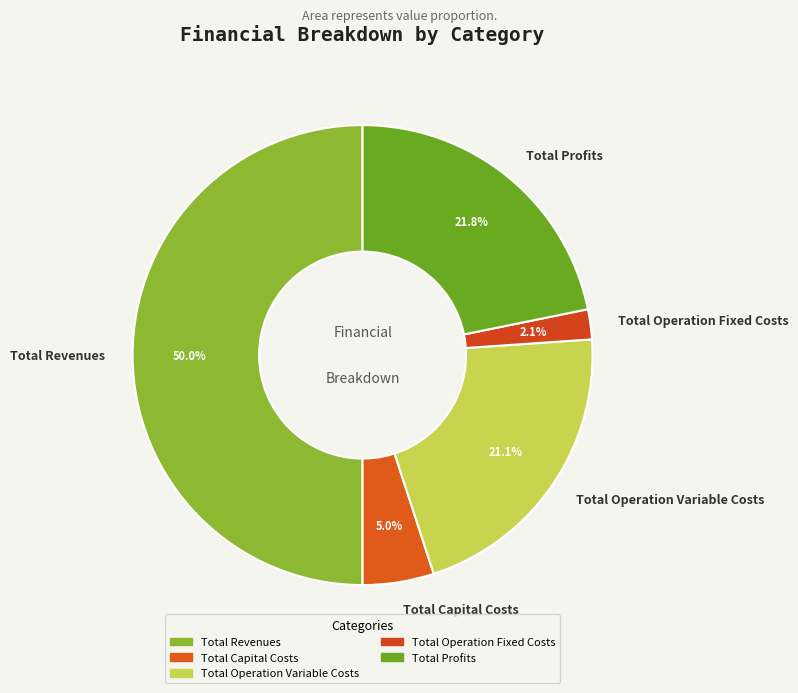

What percentage is the Total Capital Costs slice, to the nearest percent?

5%